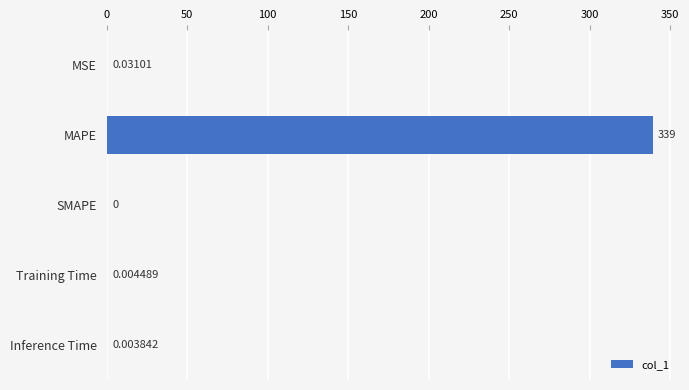

How many data points does each series have?

5